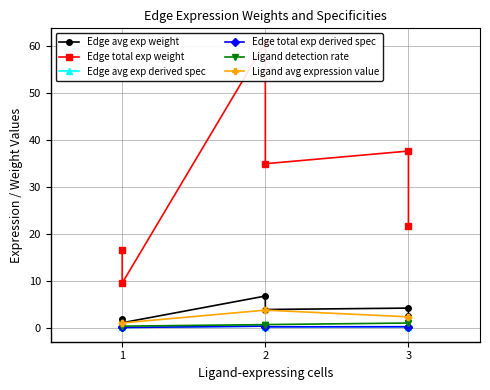

In Edge avg exp derived spec, how many points are lower than both neighbors (excluding endpoints)?

2